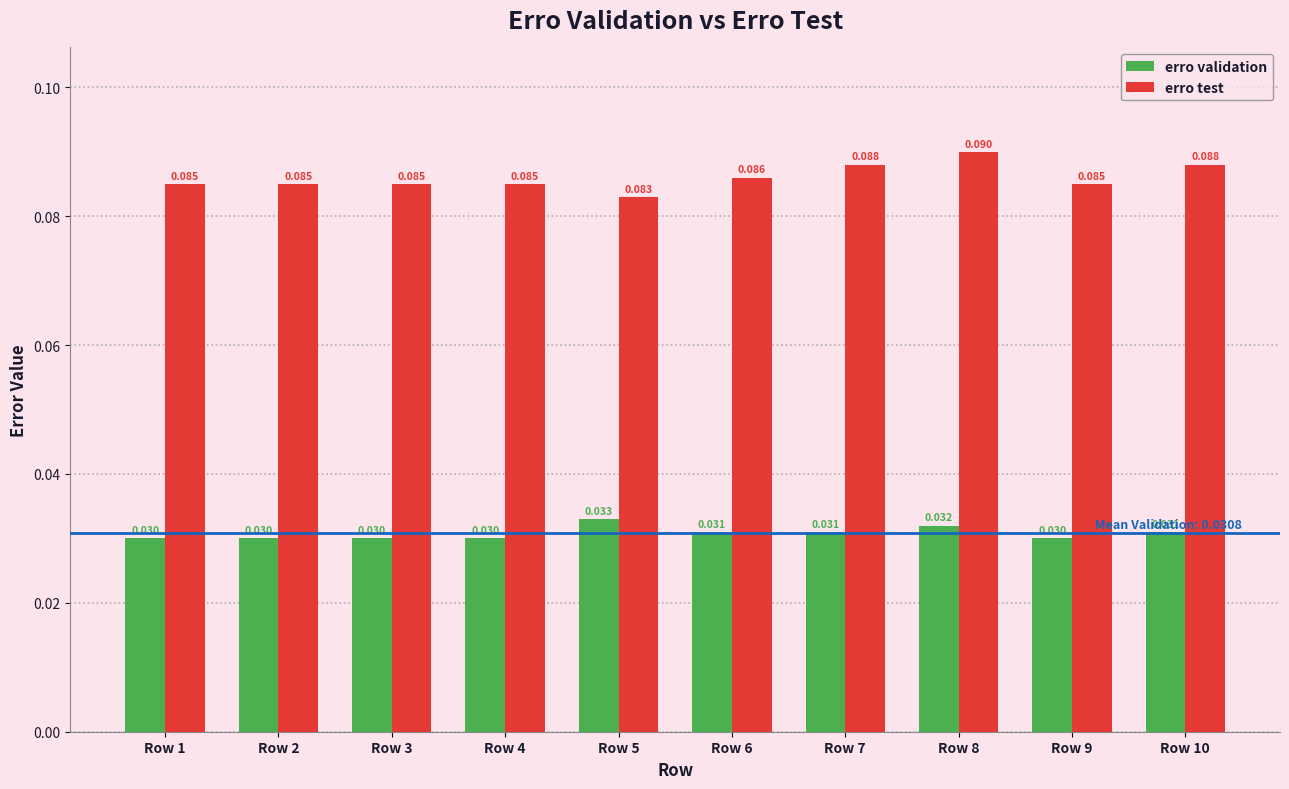

Which series has the largest range (max minus min)?

erro test